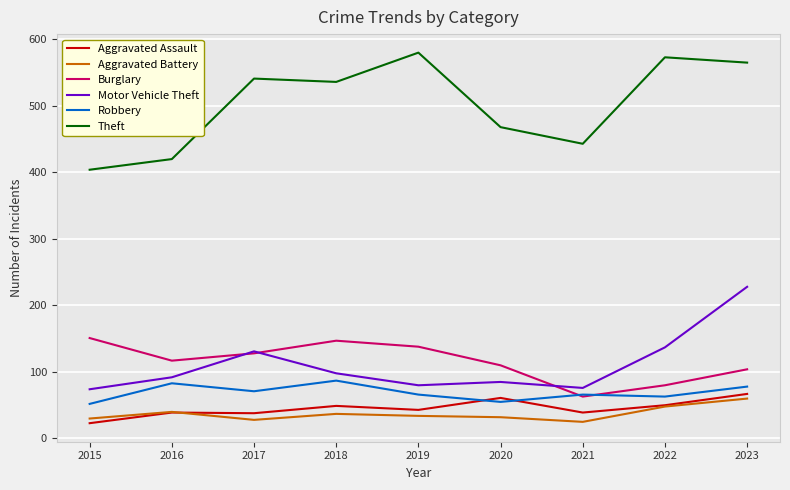

What is the difference between the Robbery values at 2021 and 2017?

5